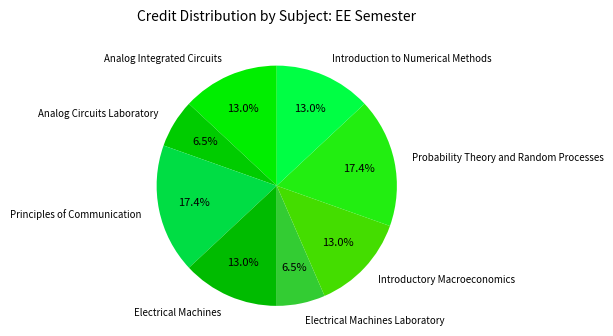

Is Probability Theory and Random Processes the majority of the pie?

No